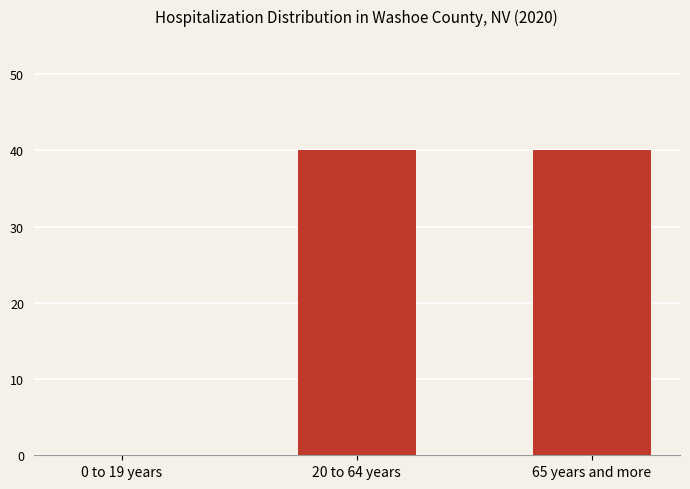

Is it true that the value at 65 years and more is 40?

True